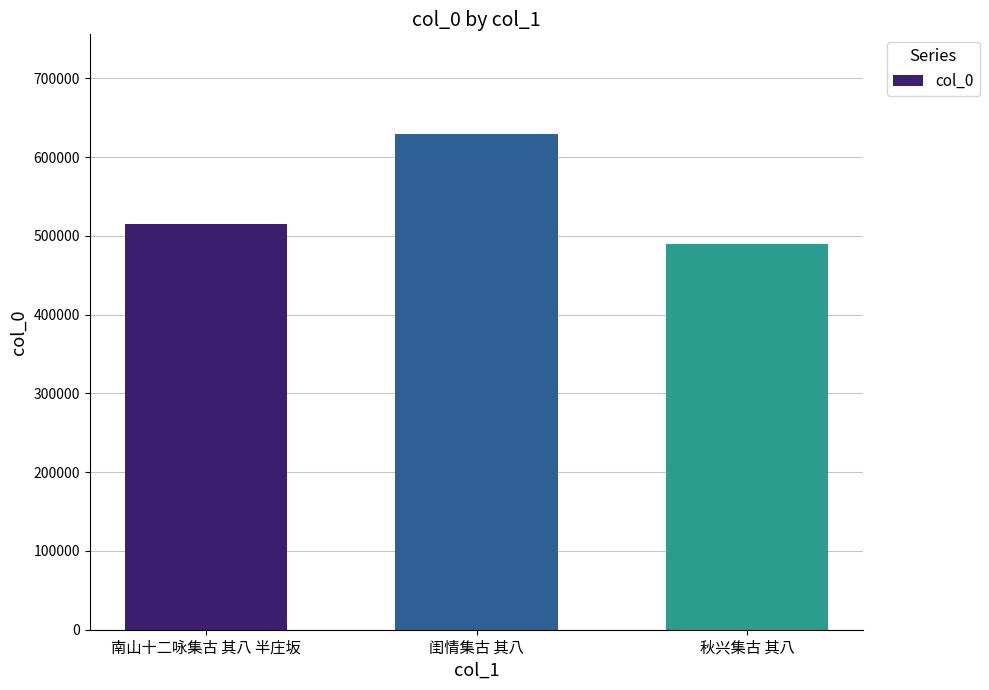

Reading left to right, transcribe all the data shown in this chart.

南山十二咏集古 其八 半庄坂=515215	闺情集古 其八=629966	秋兴集古 其八=489233